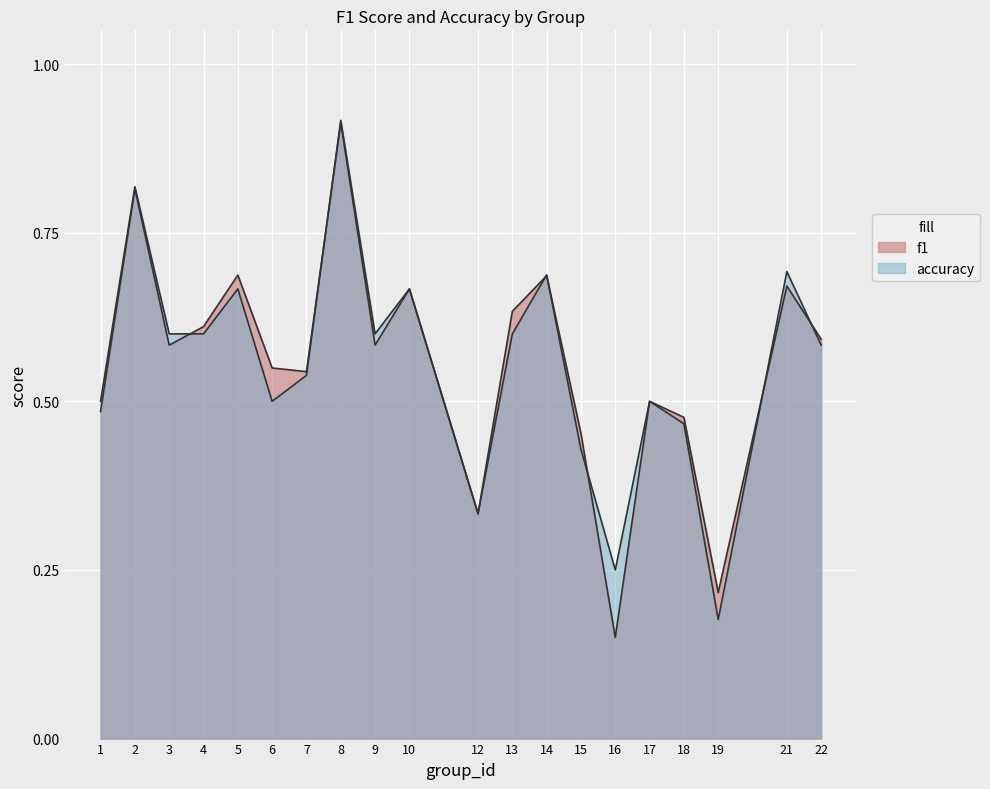

At which category is the sum across all series the highest?

8